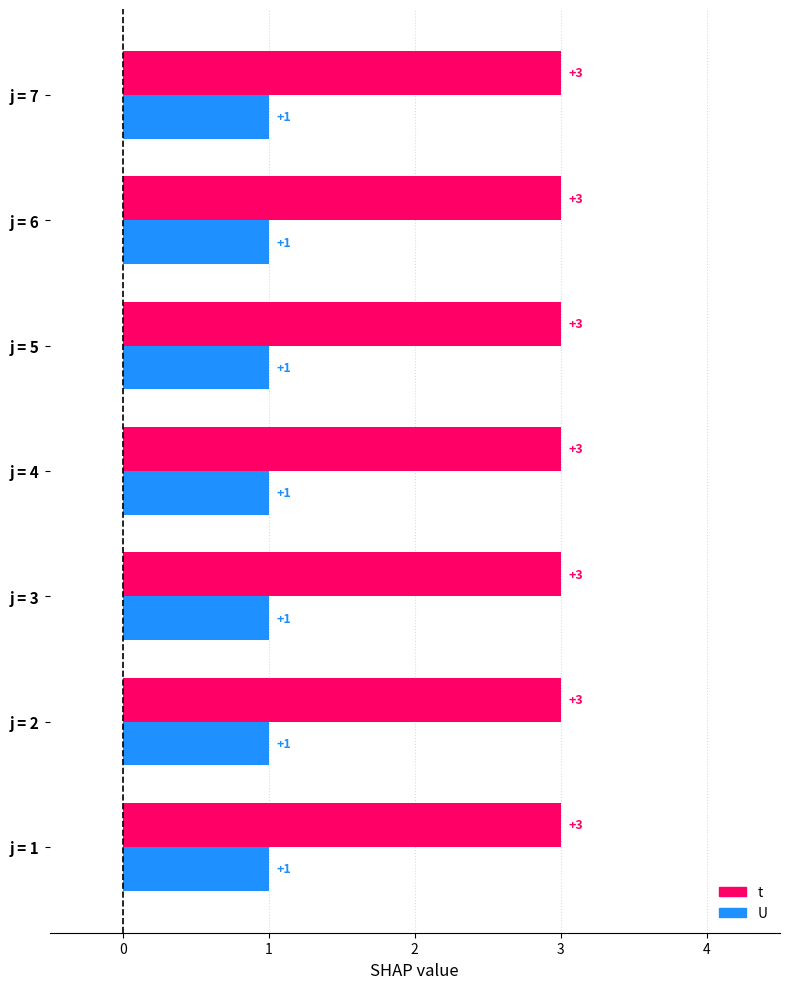

The U series shows 2 at j = 2. True or false?

False